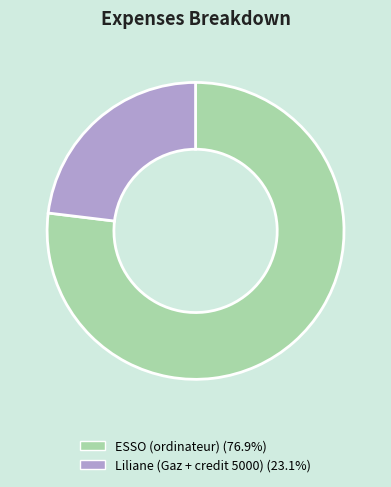

Rank the categories by value from highest to lowest.

ESSO (ordinateur), Liliane (Gaz + credit 5000)